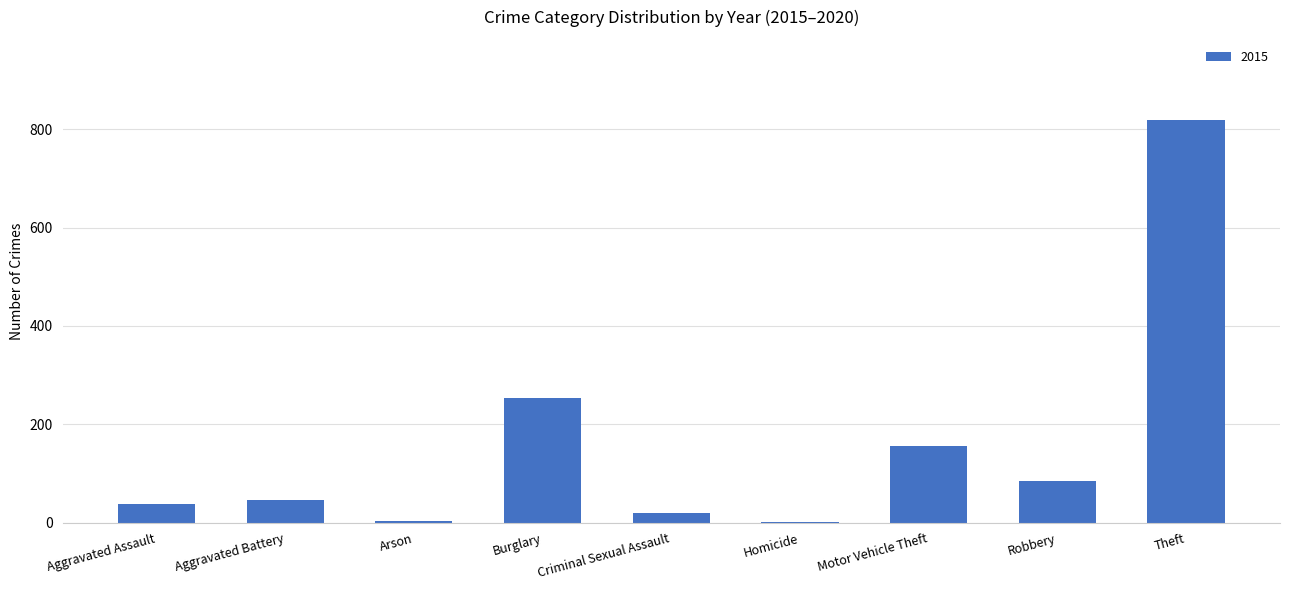

At which category does the chart reach its peak across all series?

Theft